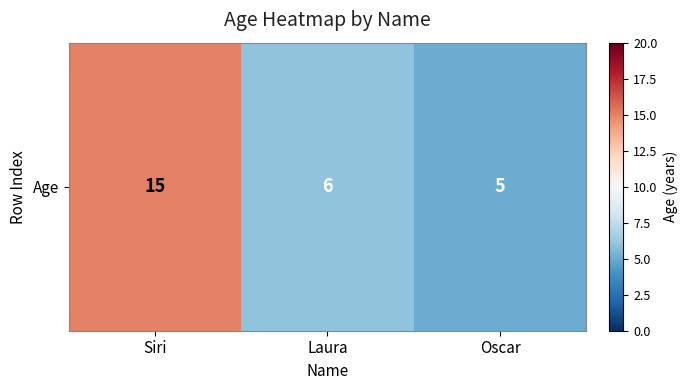

What is the sum of all values?

26